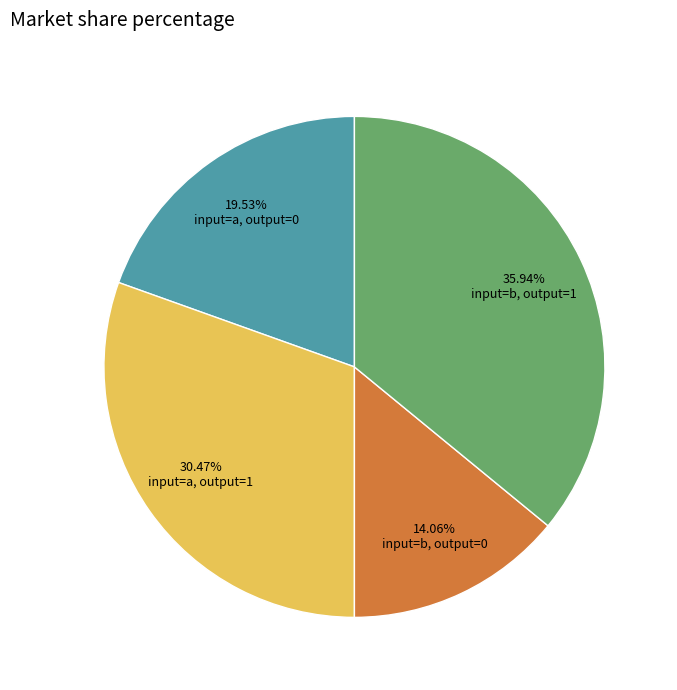

Does input=a, output=1 account for over 50% of the chart?

No